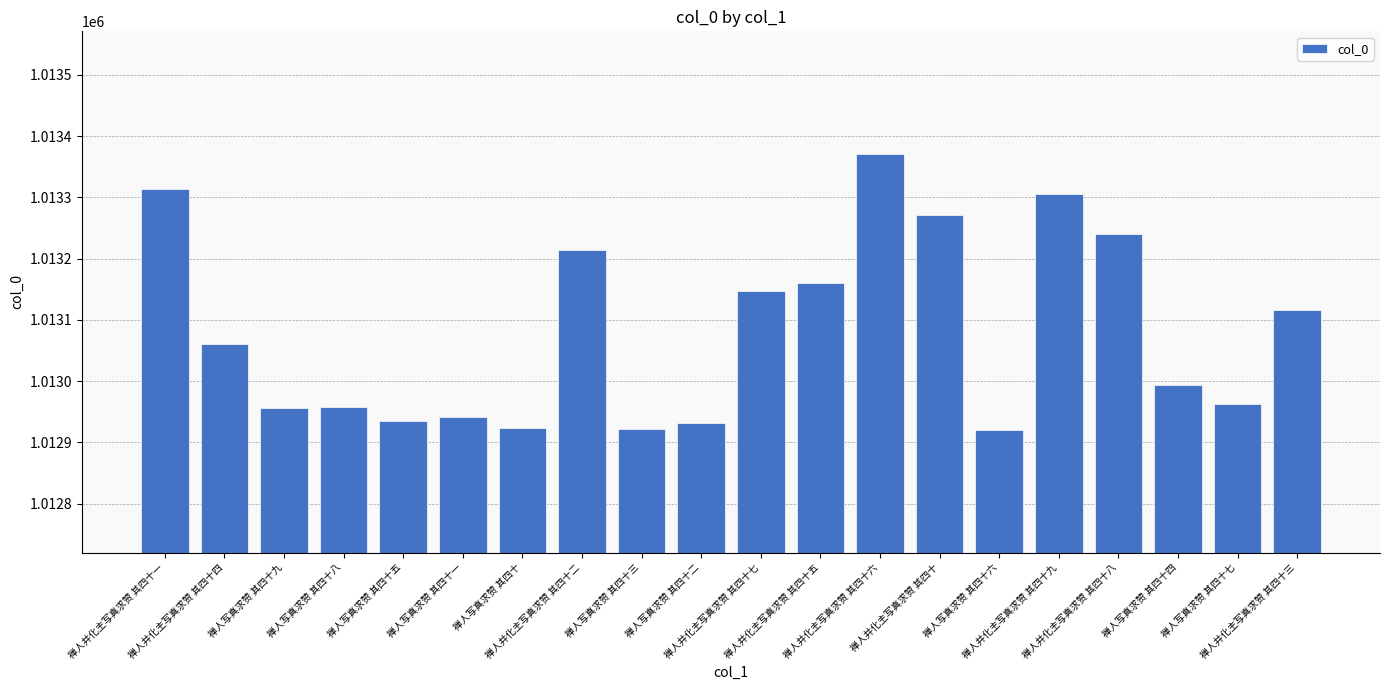

Which category has the highest value across all series?

禅人并化主写真求赞 其四十六